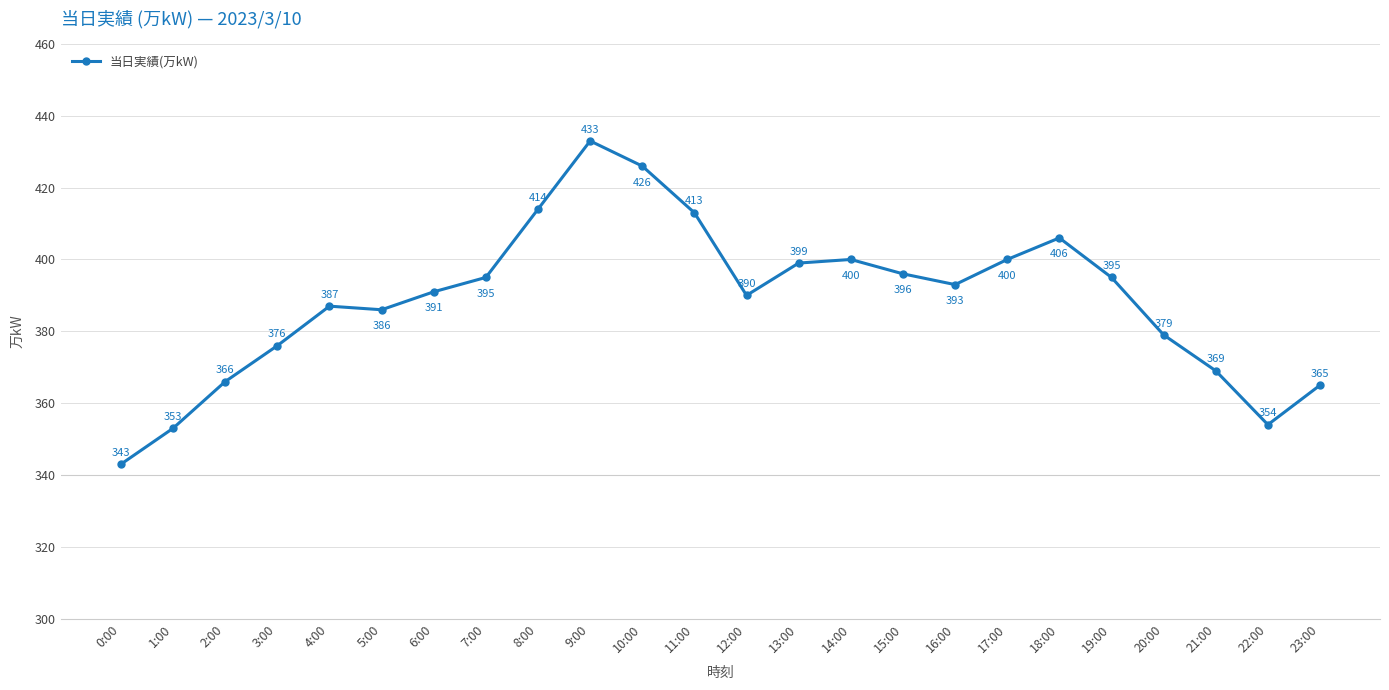

What is the average value?

389